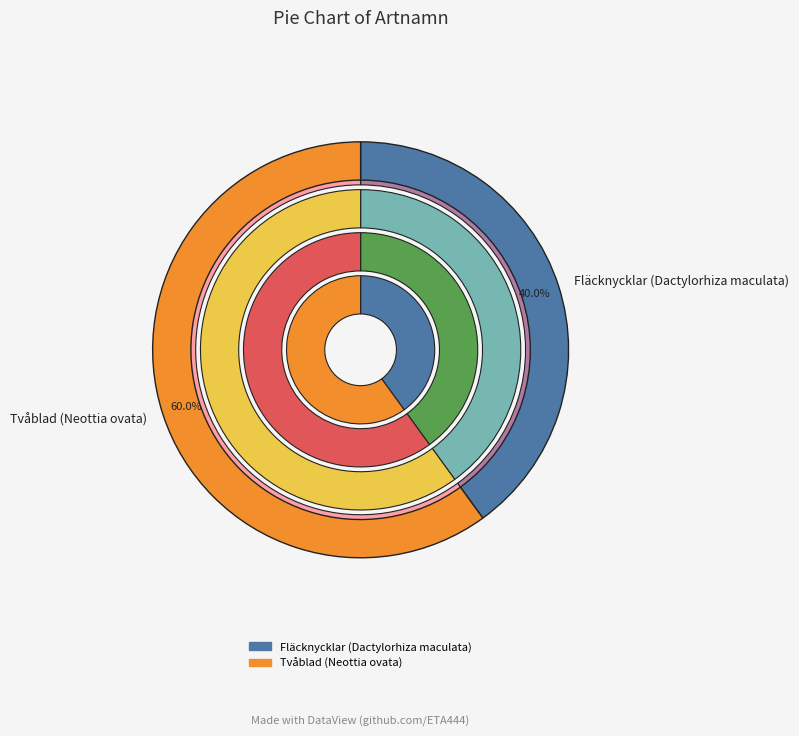

Which slice is the smallest?

Fläcknycklar (Dactylorhiza maculata)